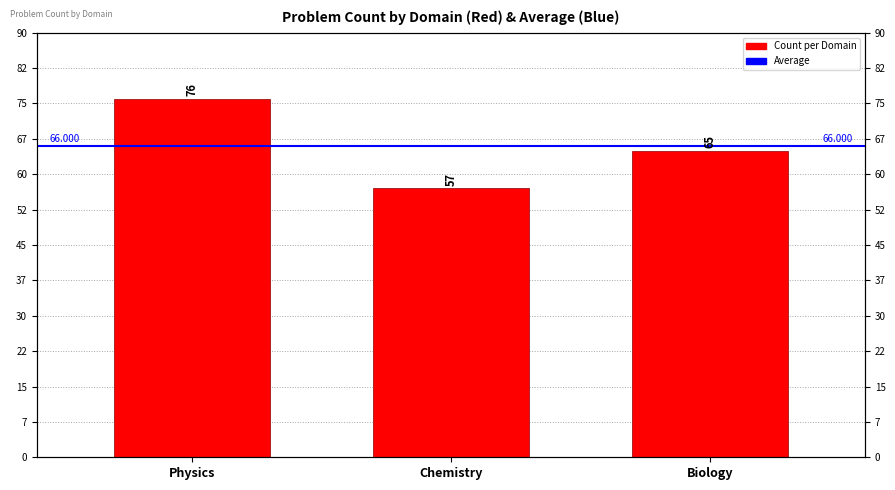

What is the sum of the values at Biology and Physics?

141